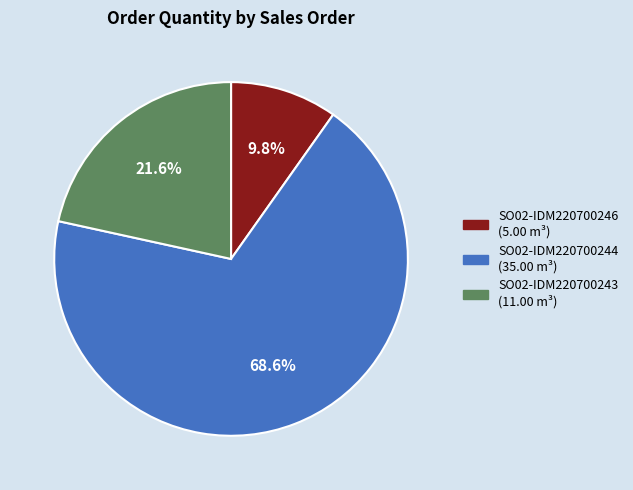

Is it true that SO02-IDM220700243 is 35% of the pie?

False